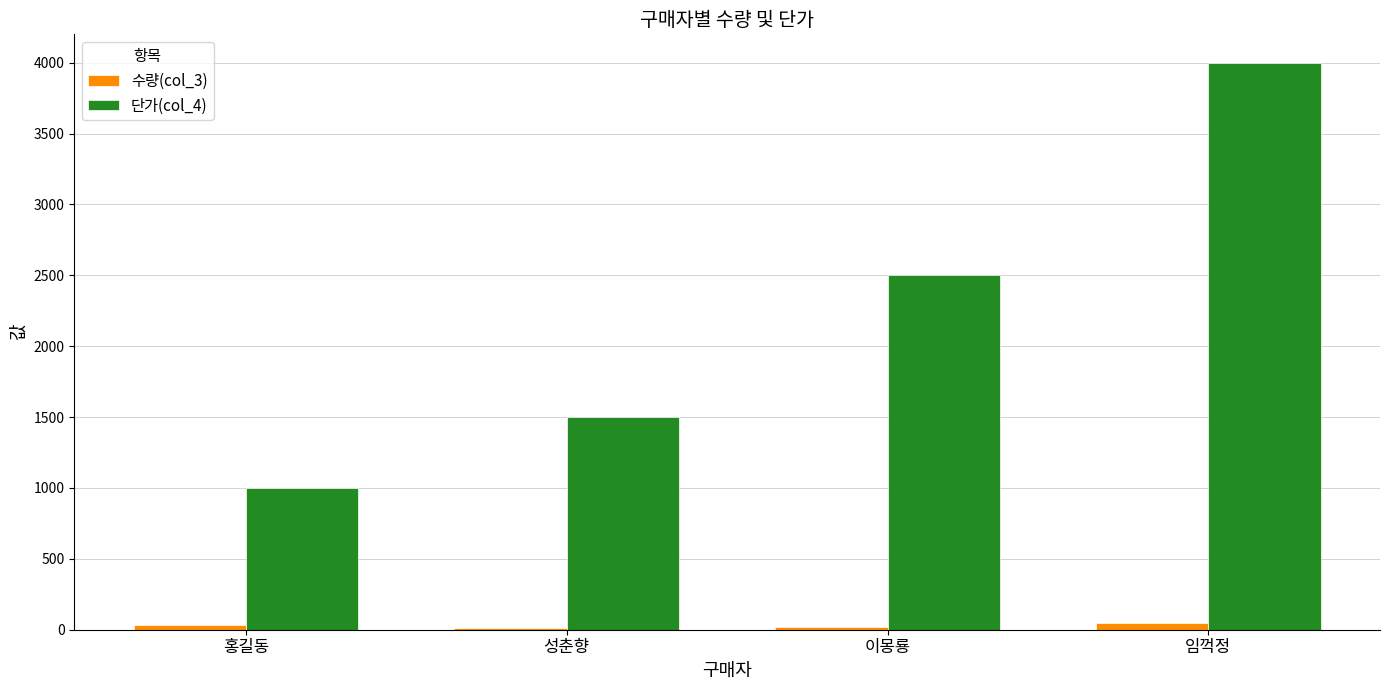

Between 성춘향 and 임꺽정, which series saw the biggest shift?

단가(col_4)